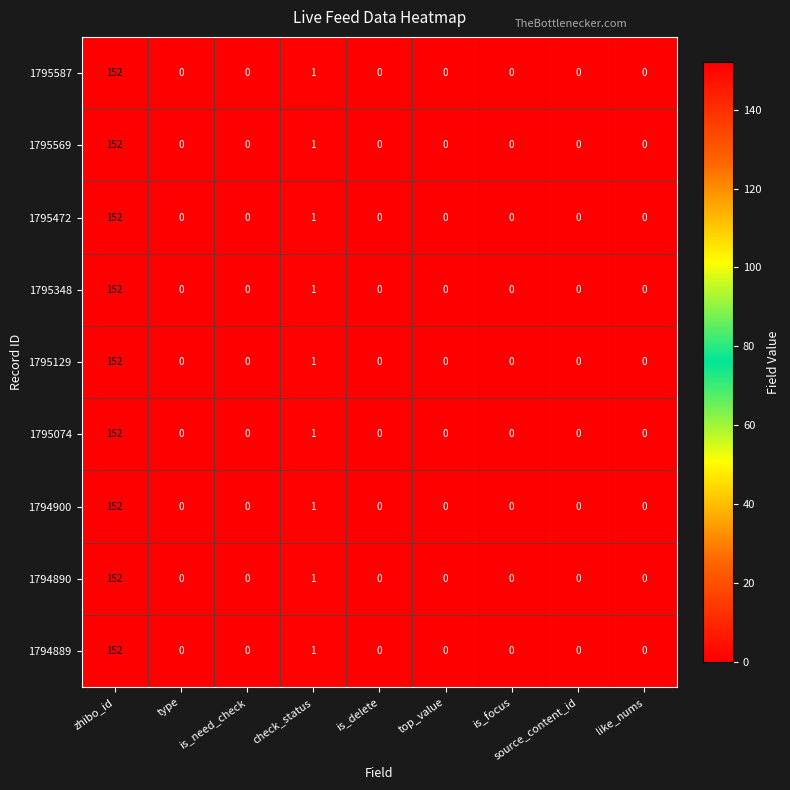

True or false: 1795129 has a value of 0 at is_need_check.

True